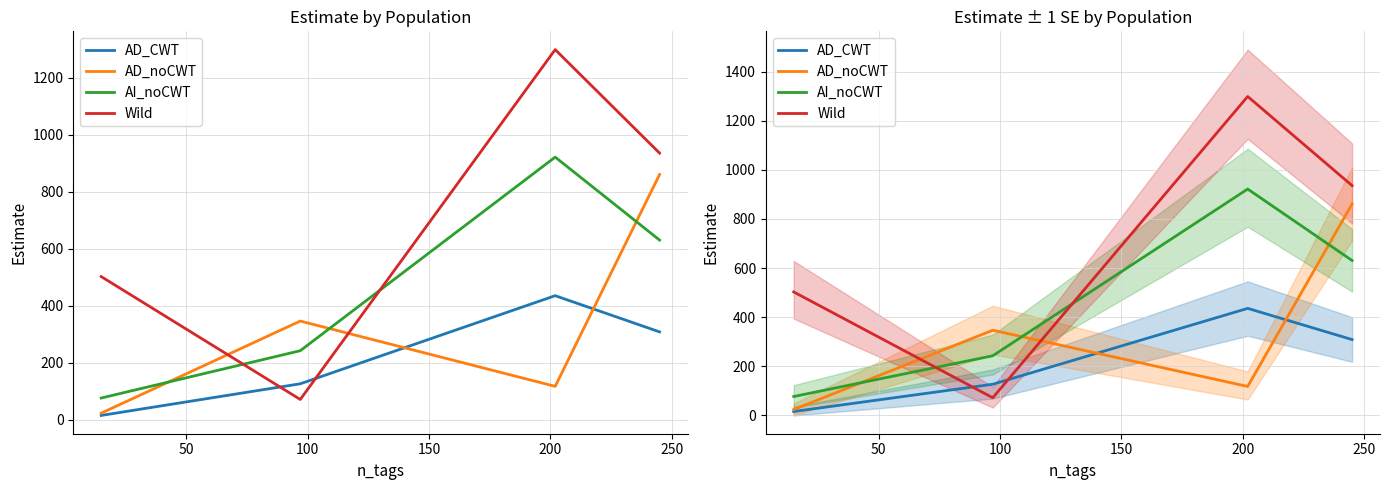

Is the value of AI_noCWT at 0 greater than the value of AD_CWT at 100?

No